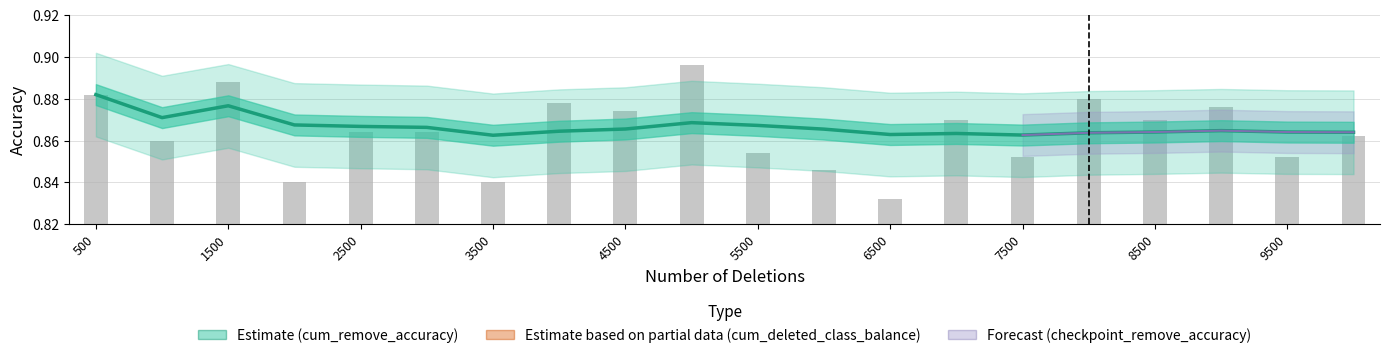

At how many categories does at least one series exceed 0?

20